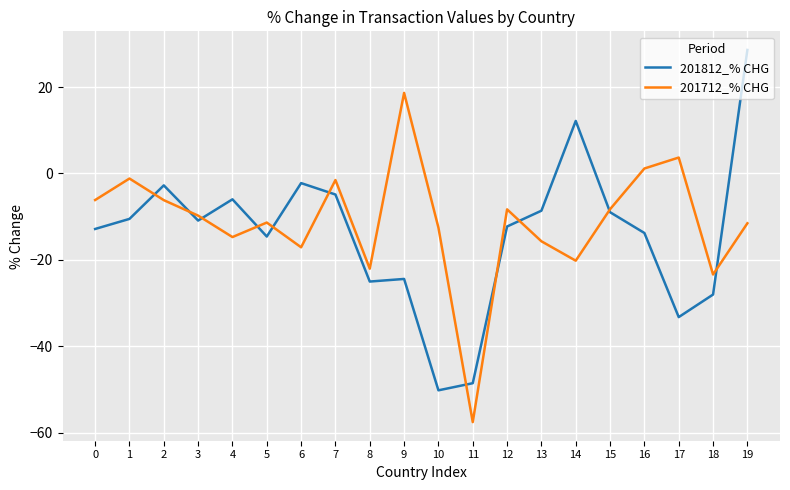

Read the 201812_% CHG value at 1.

-10.5